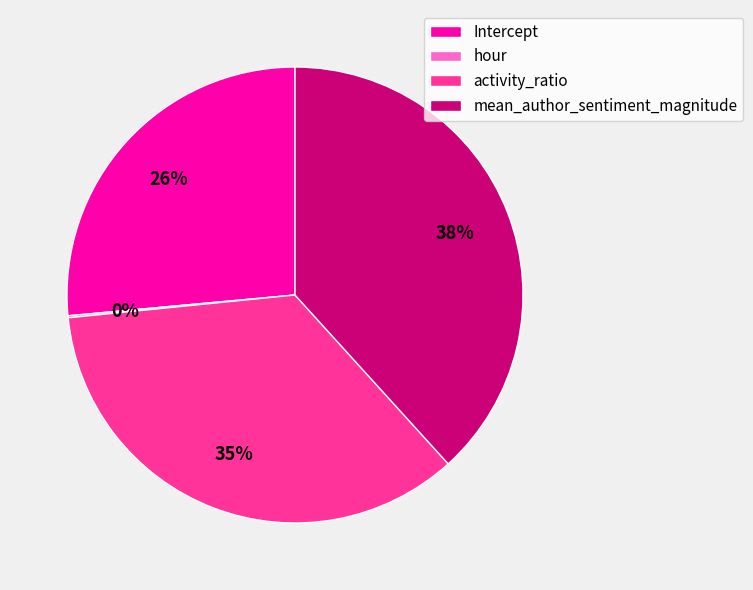

To the nearest percent, what is the combined percentage of mean_author_sentiment_magnitude and Intercept?

65%